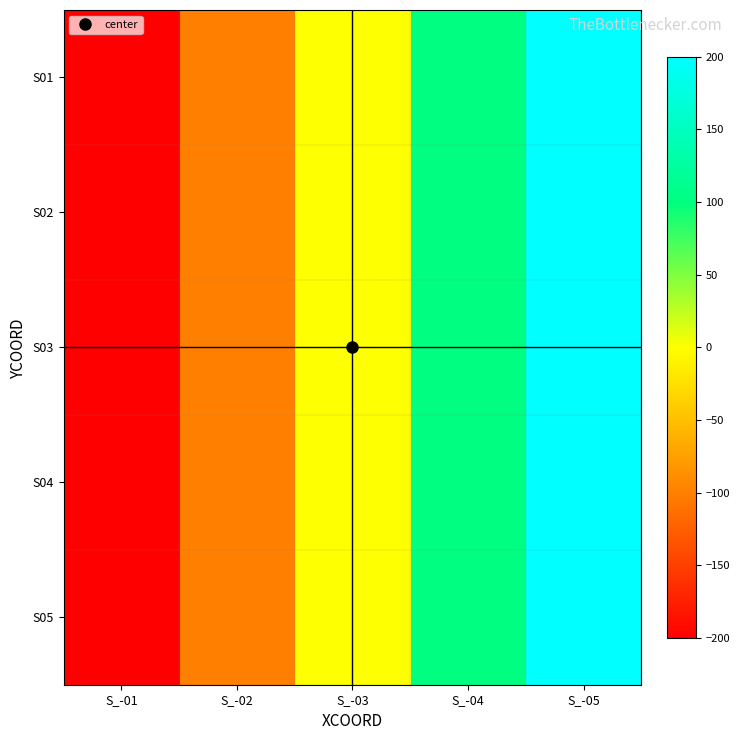

What is the minimum value shown in the chart?

-200